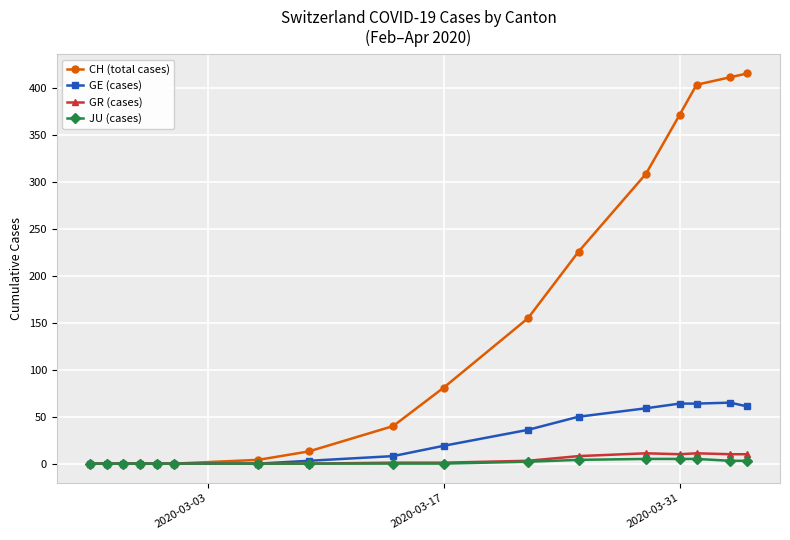

How many data points does each series have?

17